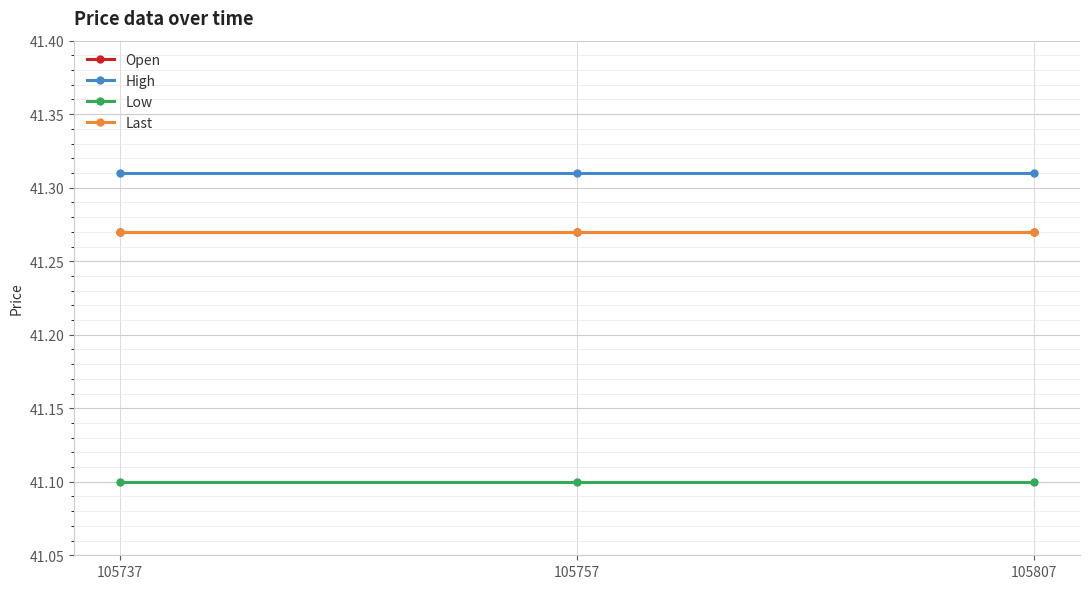

Reading left to right, transcribe all the data shown in this chart.

Open: 41.3	41.3	41.3
High: 41.3	41.3	41.3
Low: 41.1	41.1	41.1
Last: 41.3	41.3	41.3